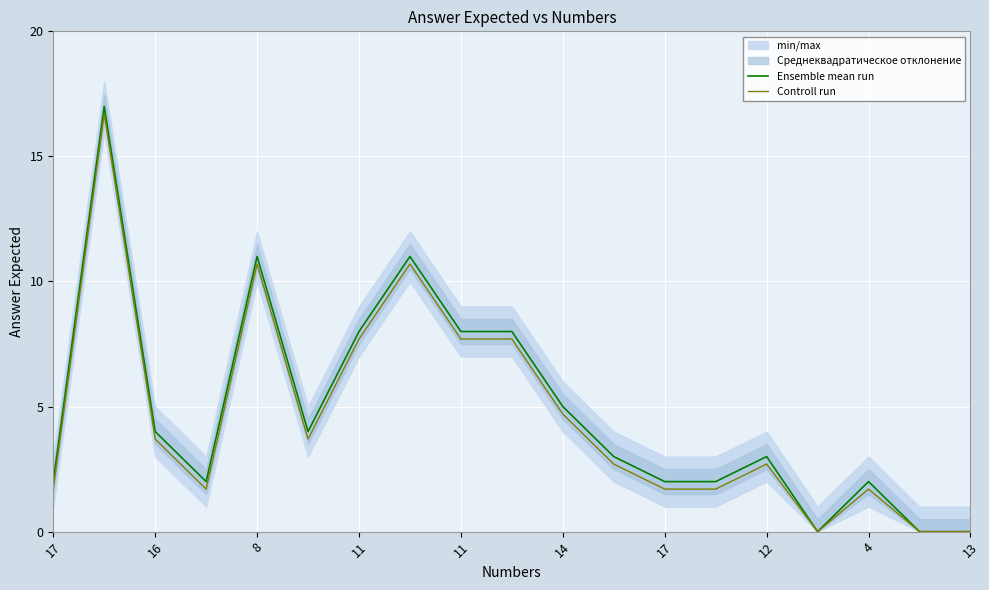

How many interior local peaks does the Ensemble mean run series have?

5